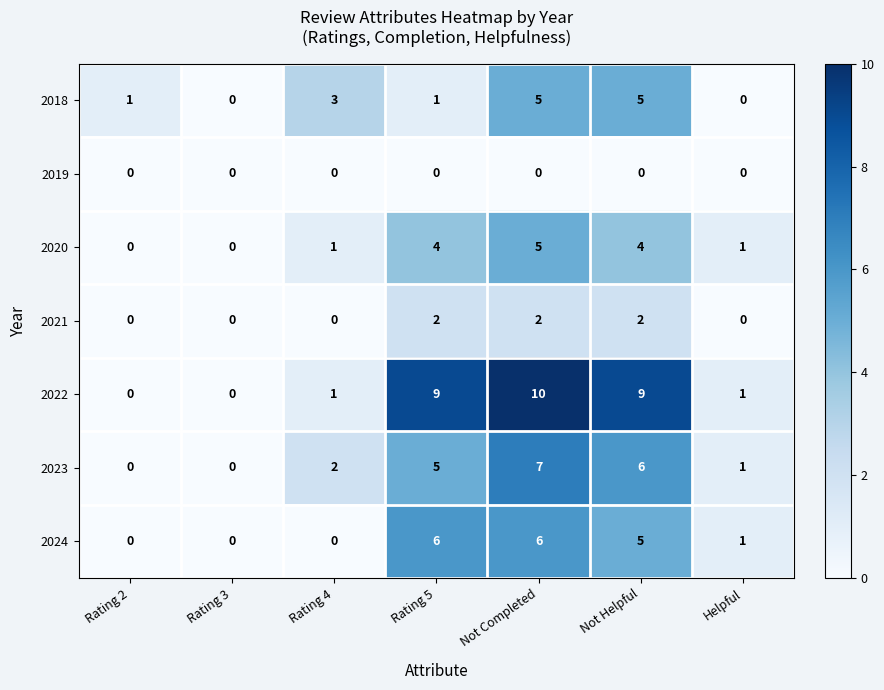

Which series has the largest total across all categories?

2022